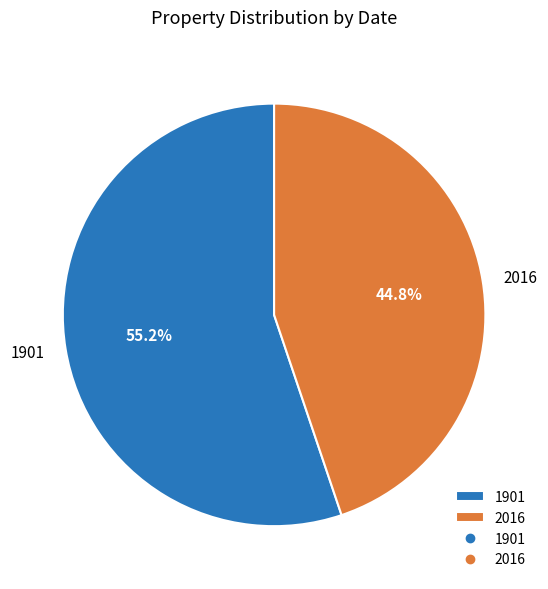

To the nearest percent, what is the average slice percentage?

50%